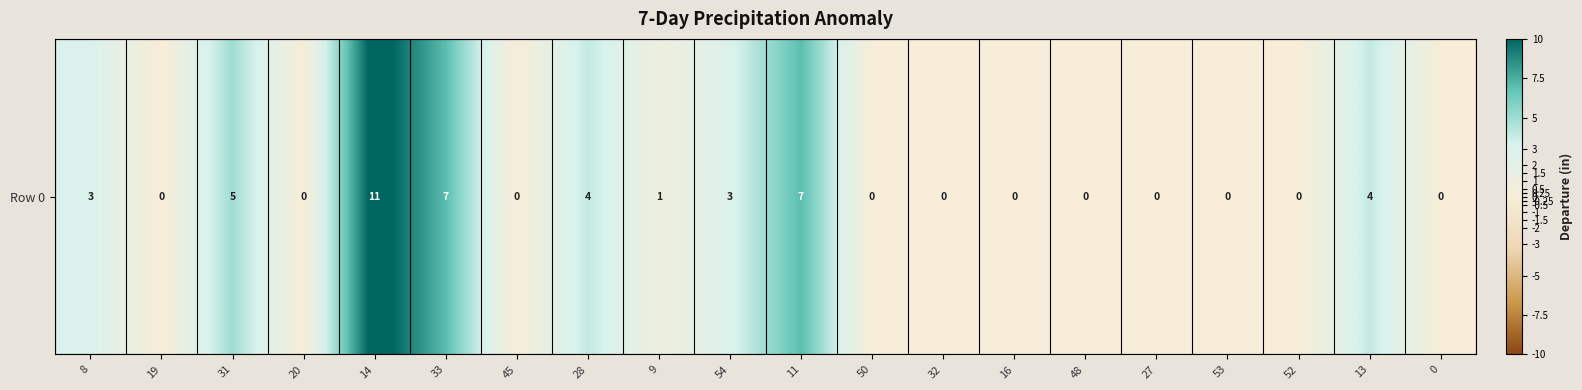

Reading left to right, extract all data points from this chart.

3	0	5	0	11	7	0	4	1	3	7	0	0	0	0	0	0	0	4	0